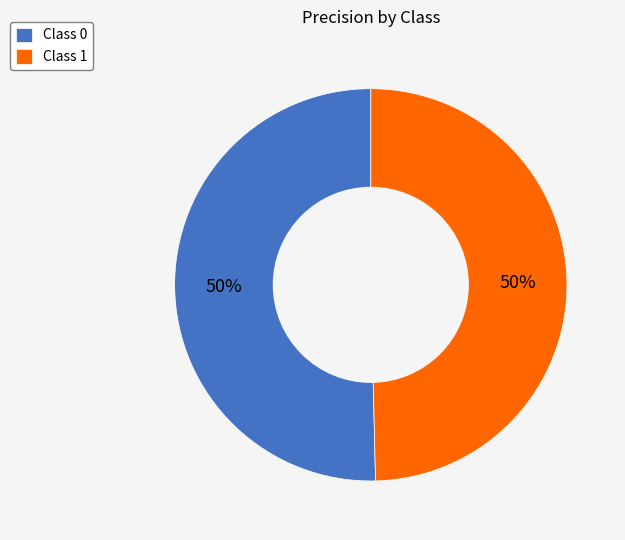

Is it true that Class 1 is 50% of the pie?

True